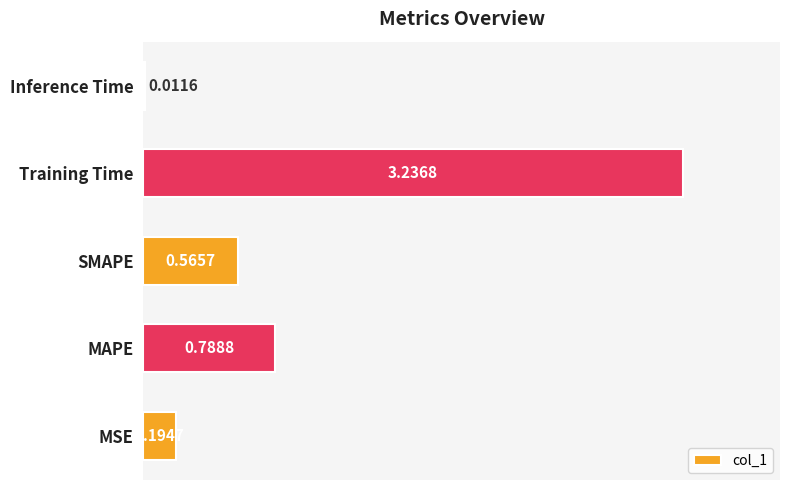

What is the sum of all values?

4.8